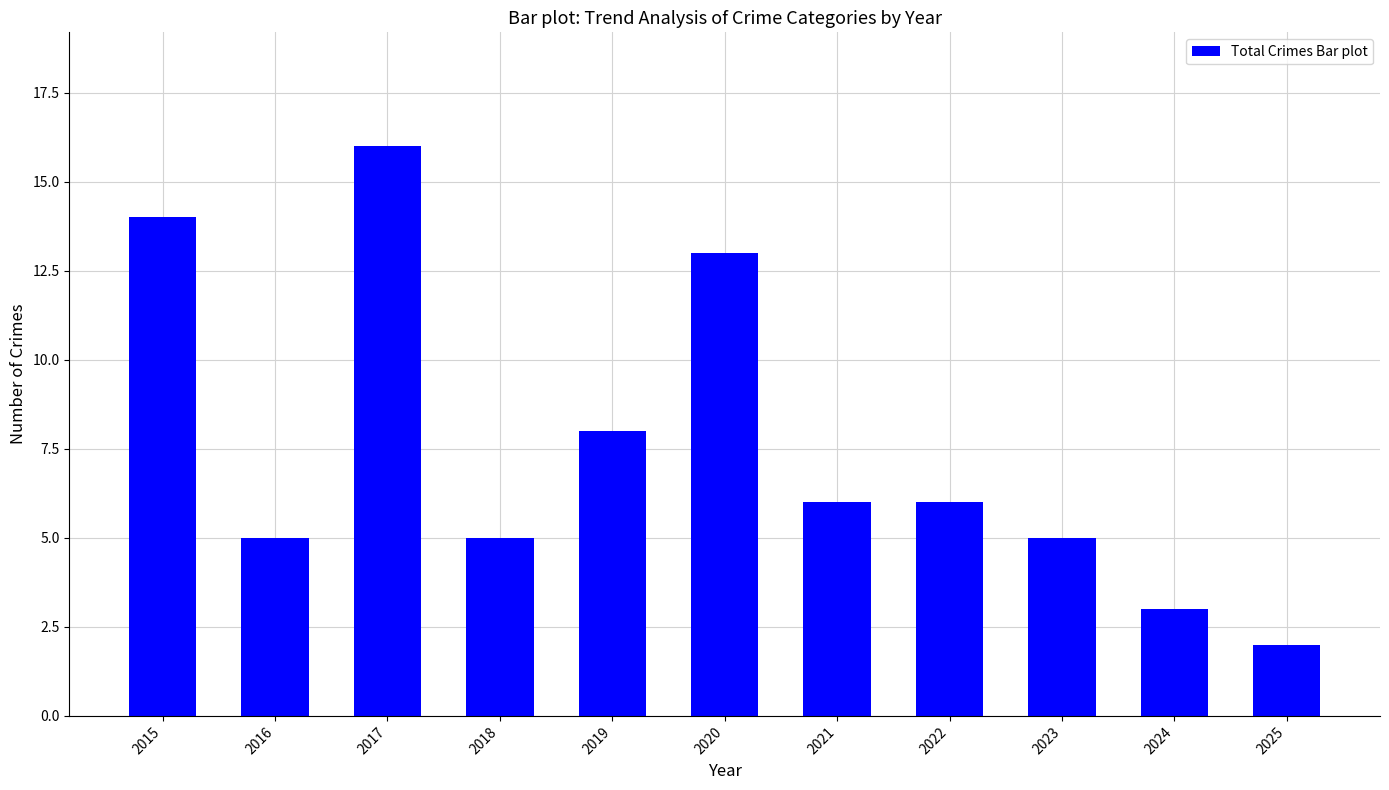

Which has a higher value, 2019 or 2022?

2019